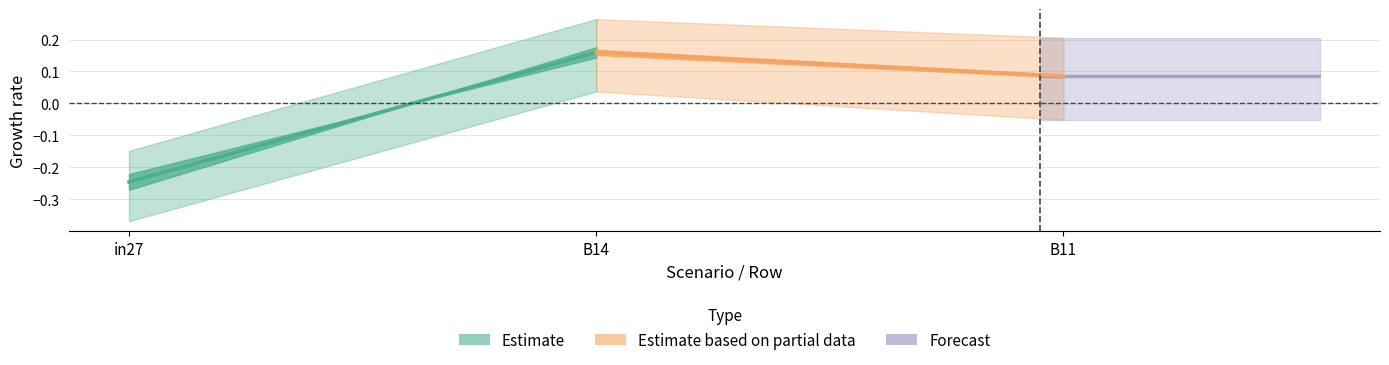

What is the label of the 3rd point from the right?

in27